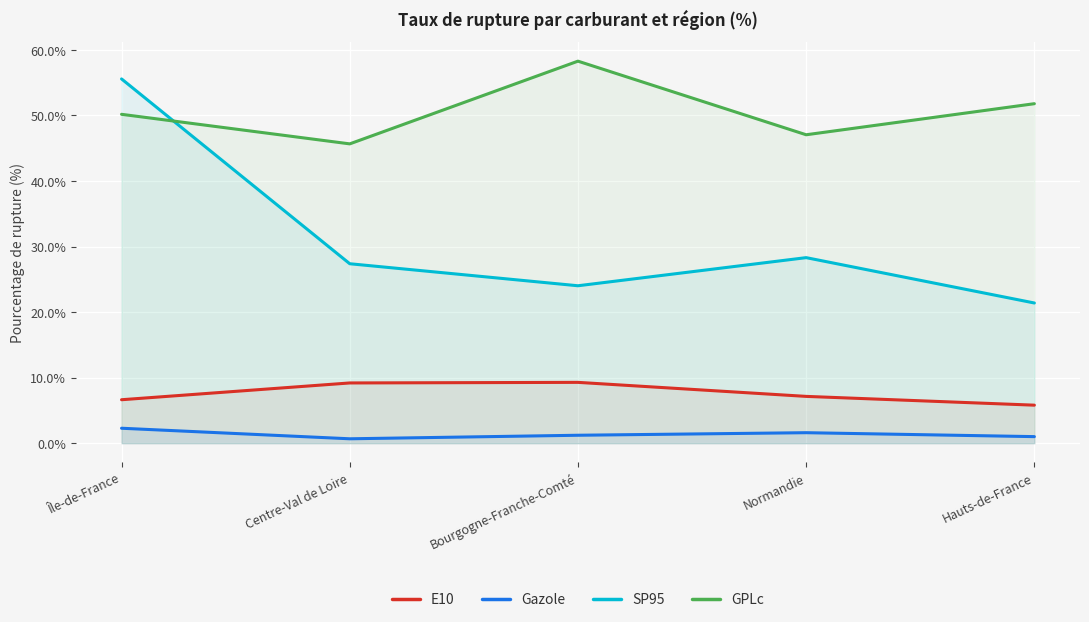

How many interior local peaks does the GPLc series have?

1